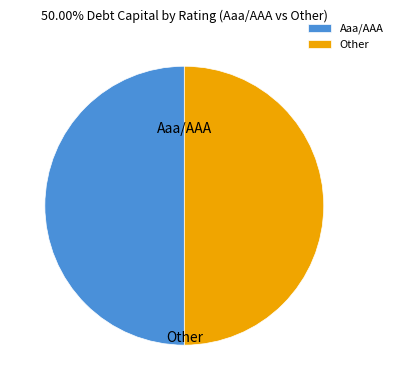

Count the number of slices in the pie.

2